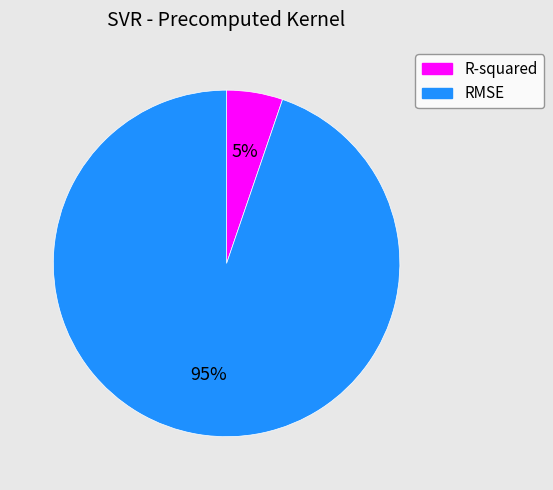

Count the number of slices in the pie.

2